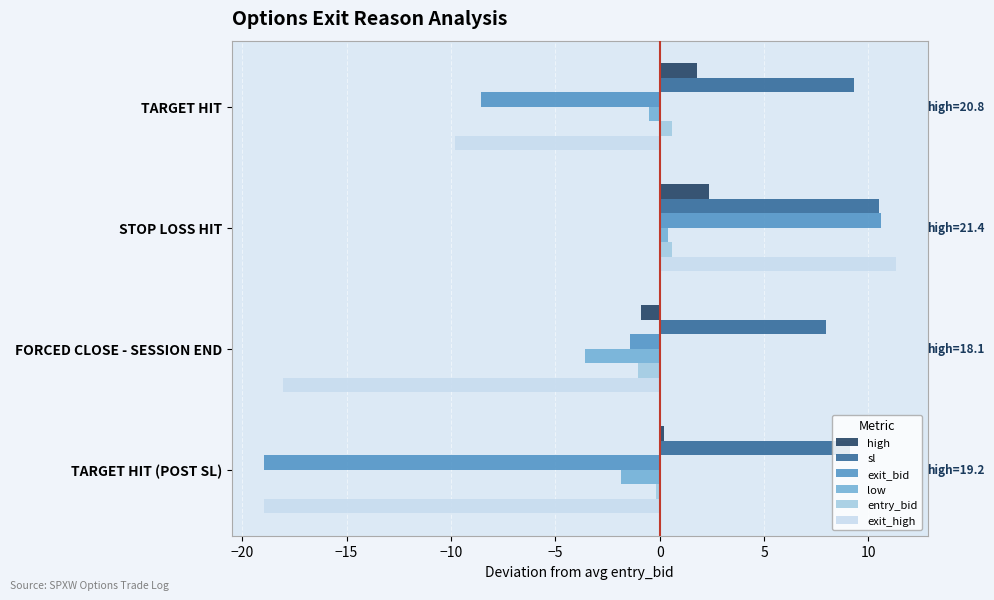

At which category is the sum across all series the highest?

STOP LOSS HIT